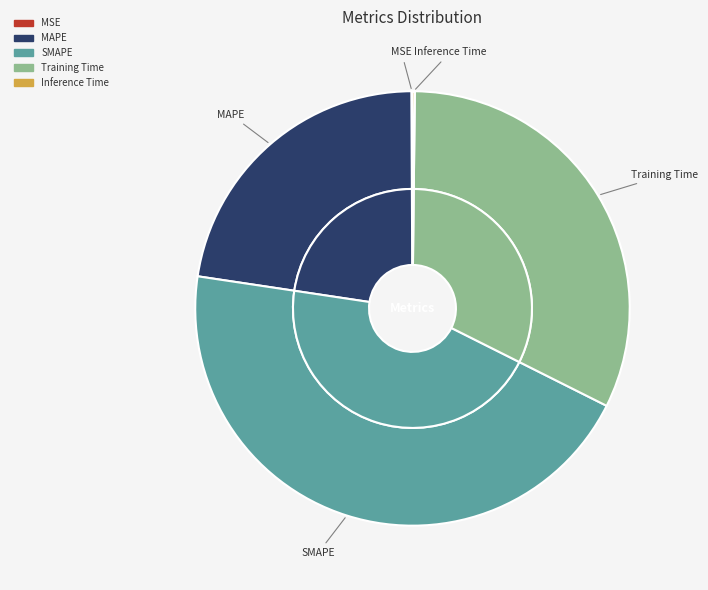

Combined, what portion of the pie is MAPE and Training Time?

54.8%